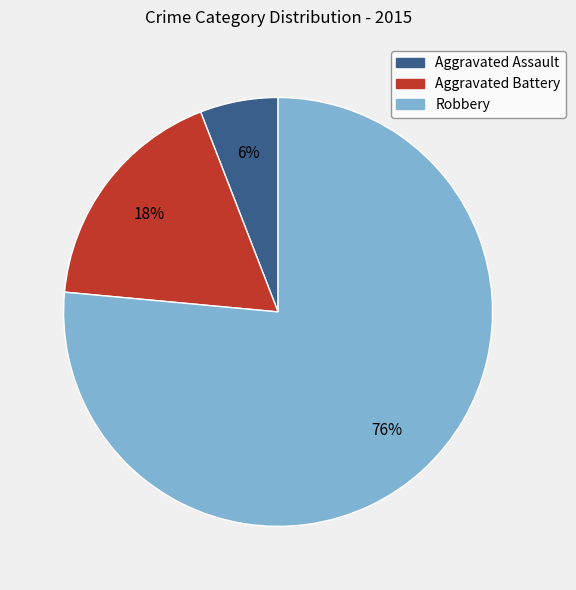

Which has a higher value, Aggravated Assault or Aggravated Battery?

Aggravated Battery